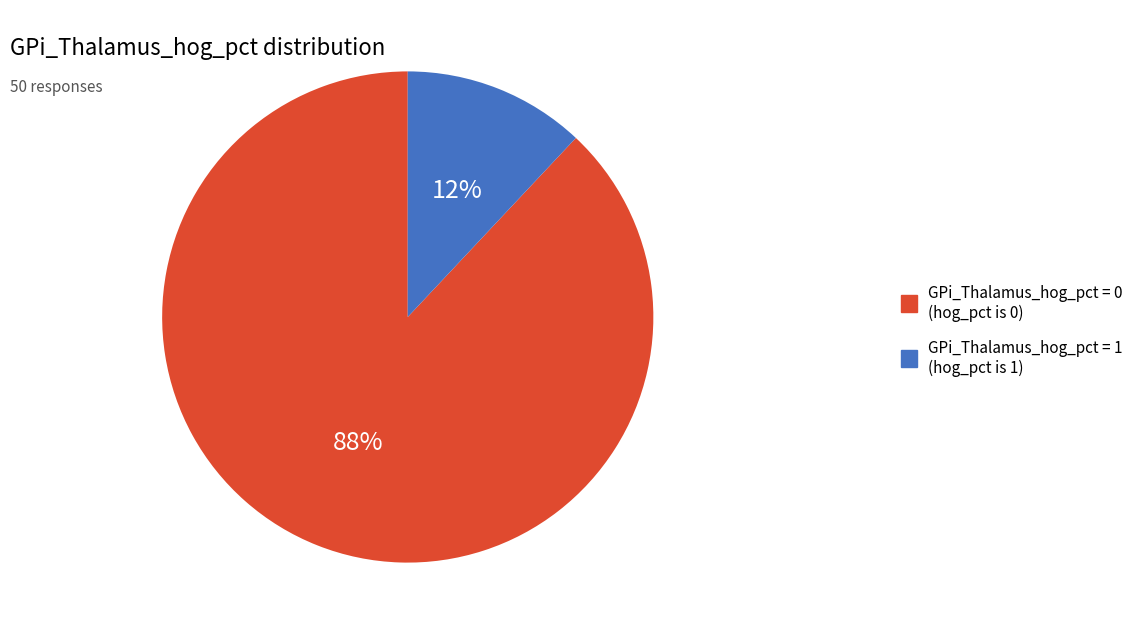

Approximately how many times larger is the value at GPi_Thalamus_hog_pct = 0 (hog_pct is 0) compared to GPi_Thalamus_hog_pct = 1 (hog_pct is 1)?

7.3